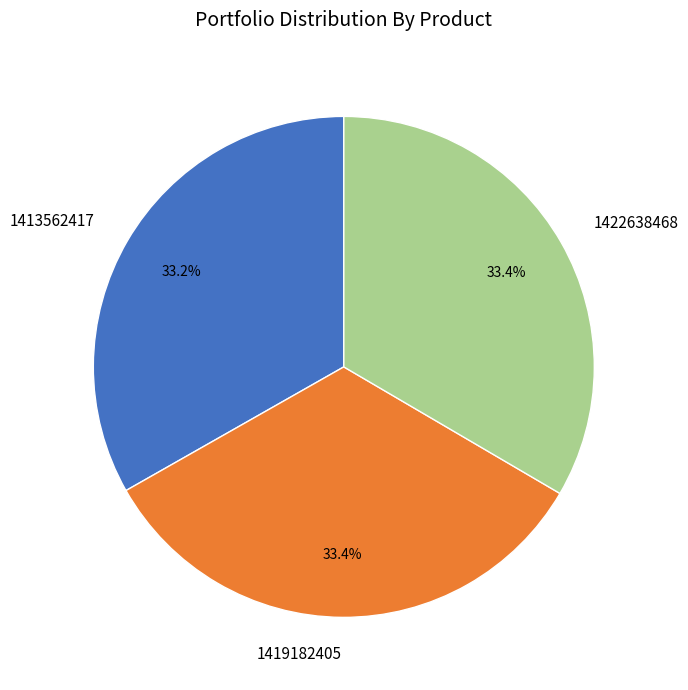

Do 1419182405 and 1413562417 together represent more than half of the pie?

Yes